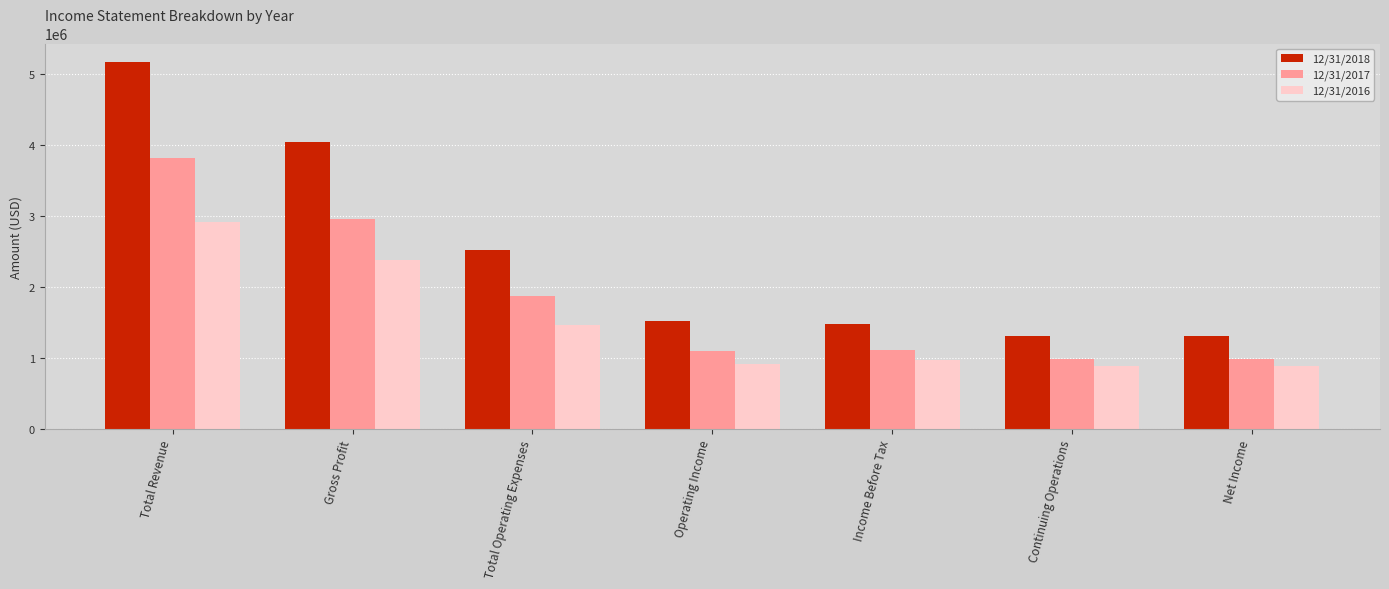

What is the minimum value for 12/31/2018?

1303373